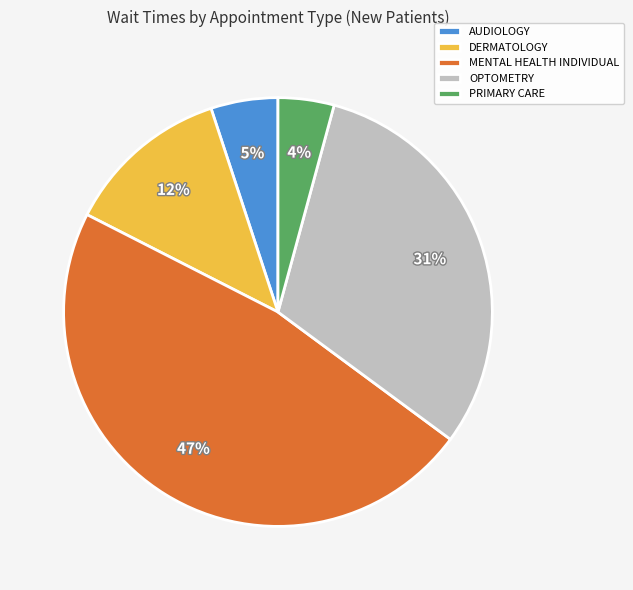

Count the number of slices in the pie.

5